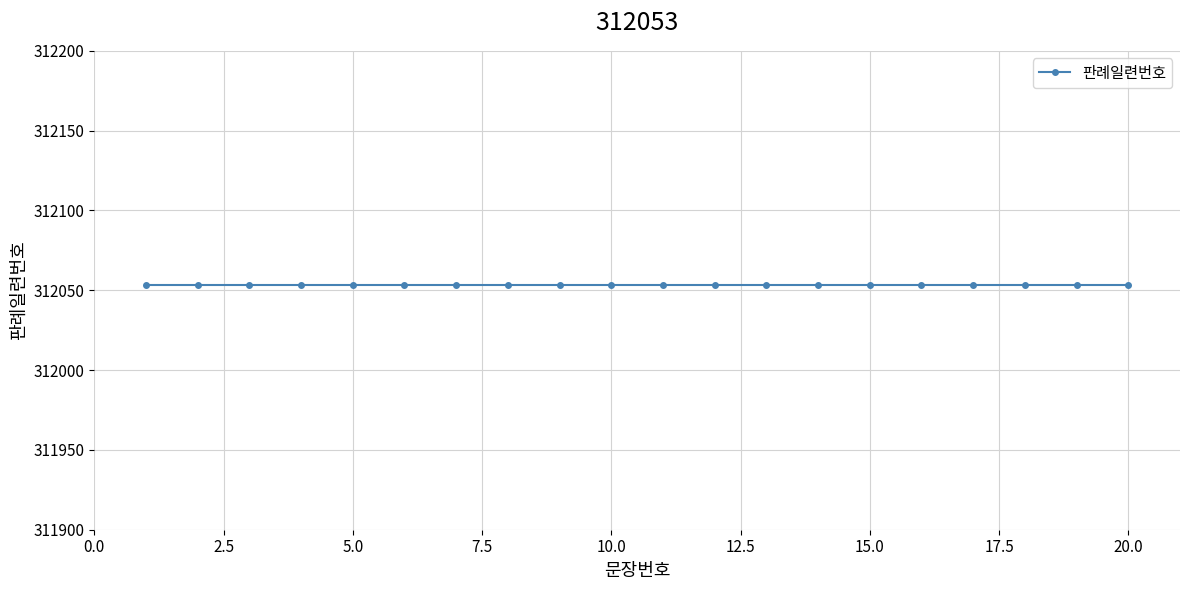

Does the chart have visible grid lines?

Yes